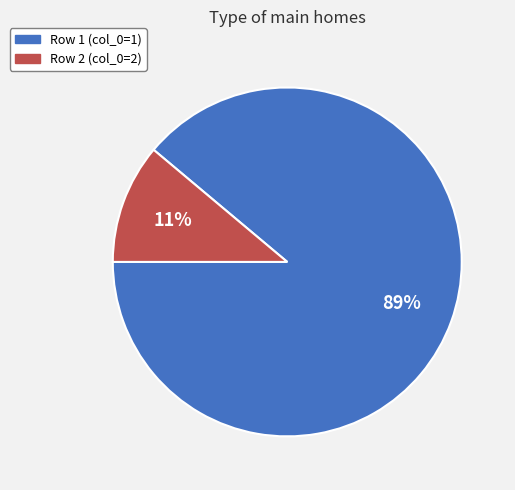

Count the number of slices in the pie.

2